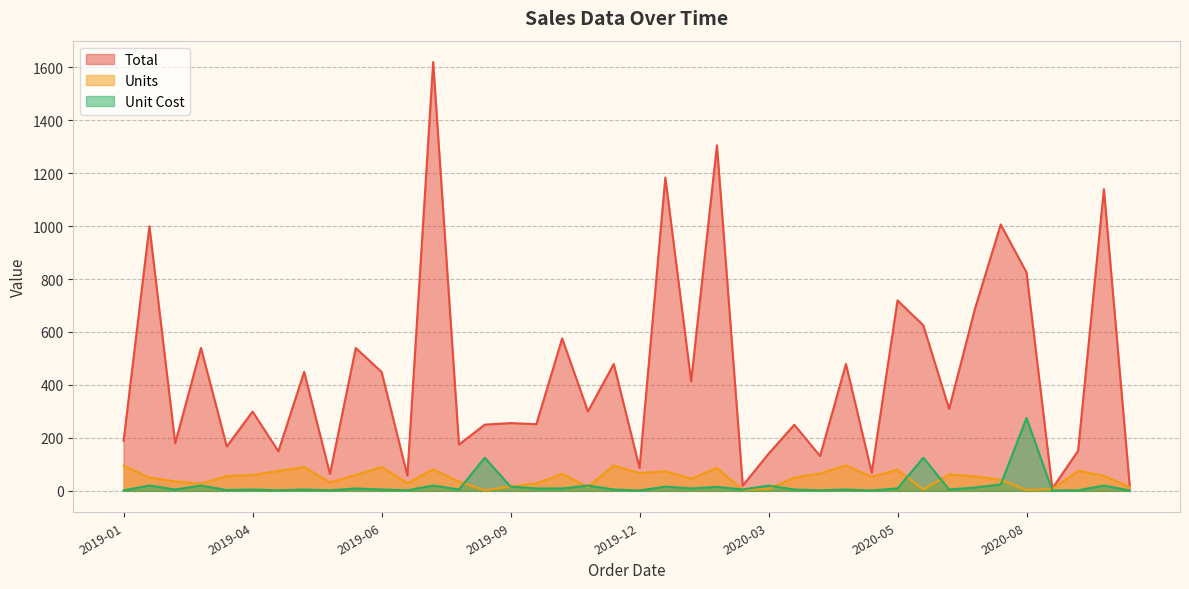

Which series has the largest total across all categories?

Total